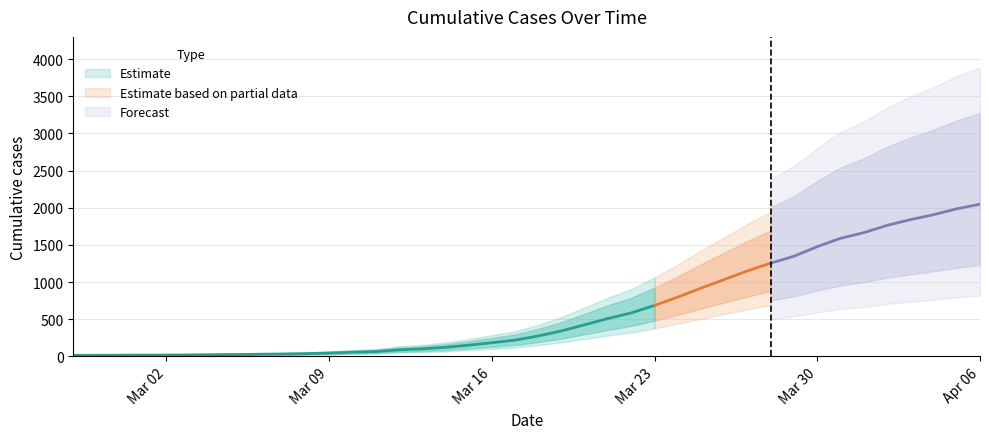

What is the average value?

621